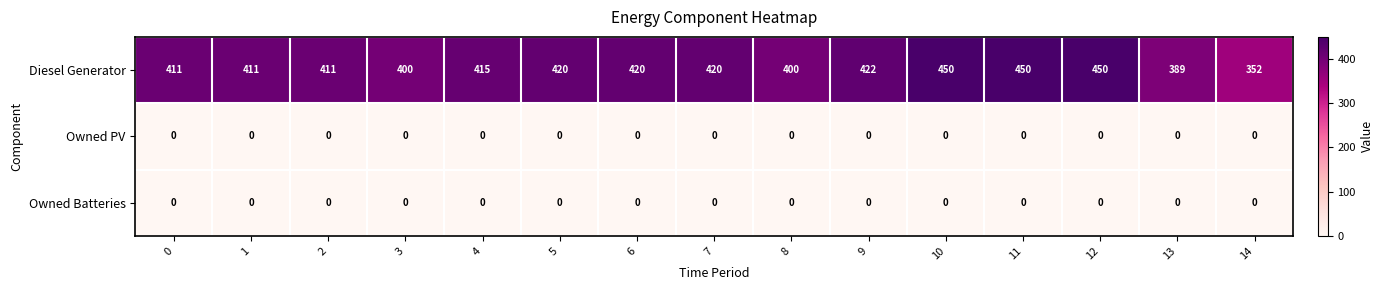

What is the sum of all Diesel Generator values?

6221